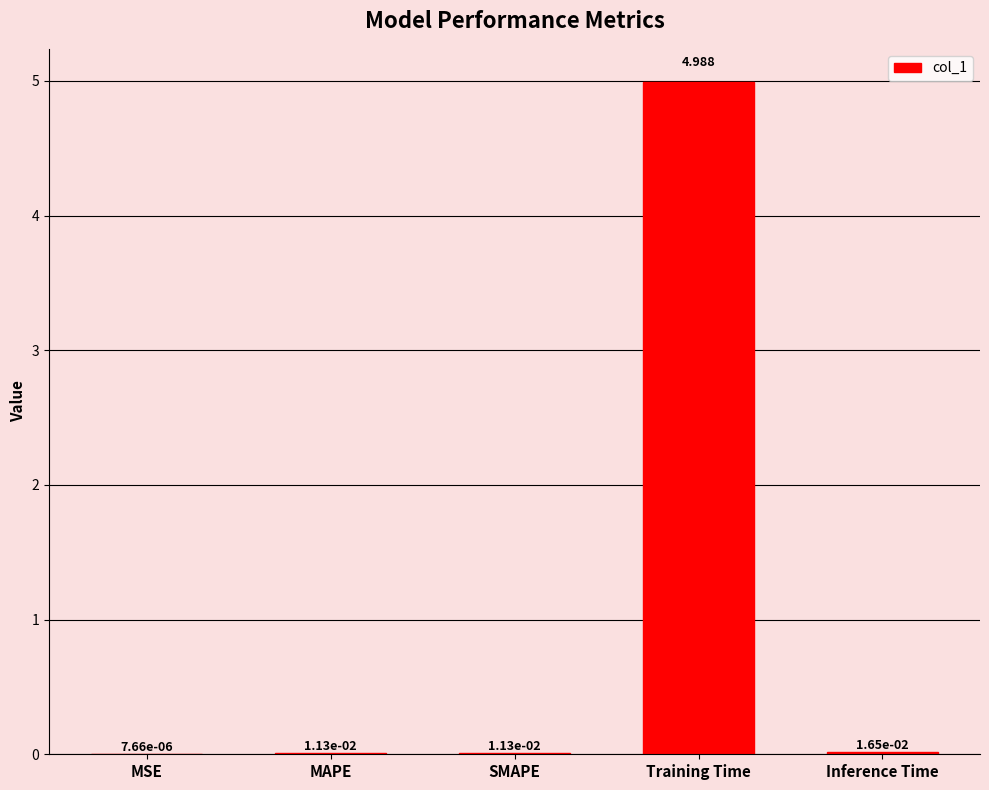

At which category does the chart reach its peak across all series?

Training Time